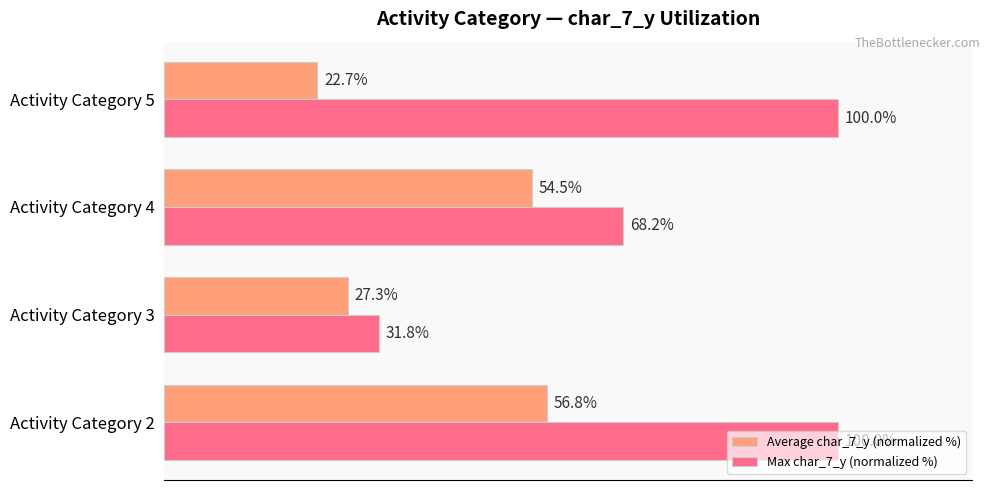

What are all the series names shown in the legend?

Average char_7_y (normalized %), Max char_7_y (normalized %)